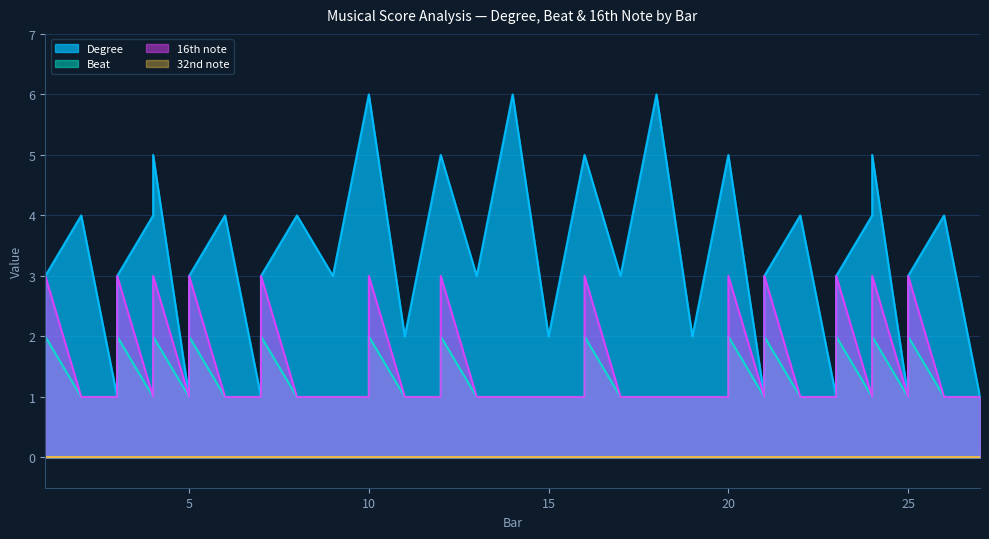

True or false: 16th note and Beat intersect in this chart.

False